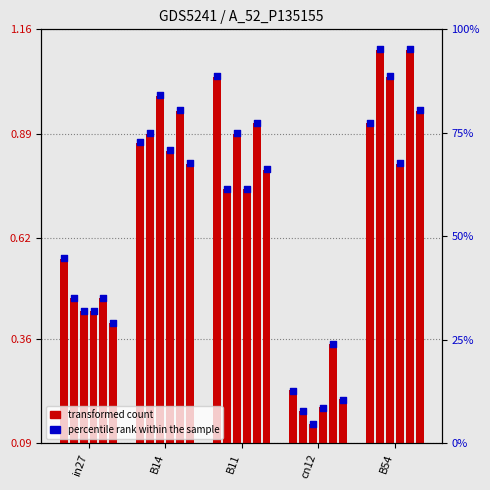

What is the change in value from in27 to B14?

+0.3